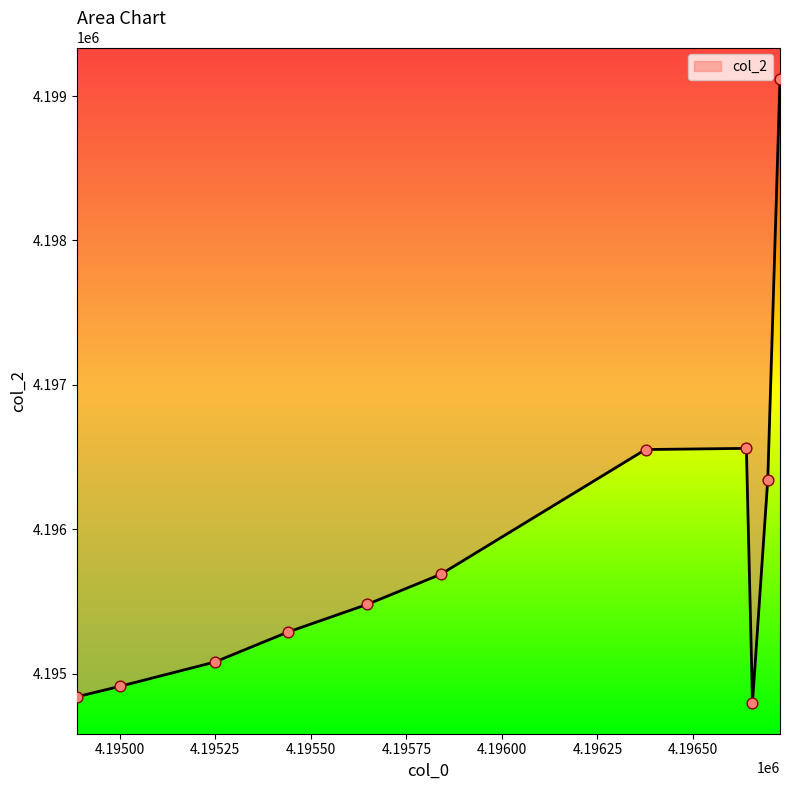

What is the ratio of the value at 4195248 to the value at 4196656?

1.0